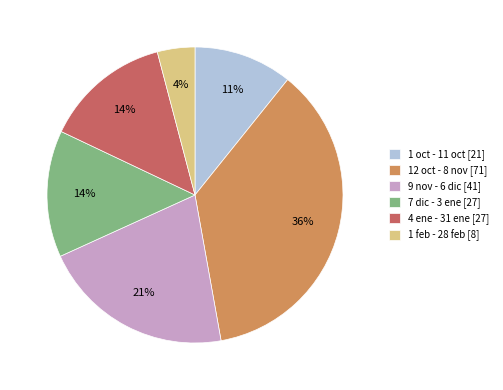

To the nearest percent, what is the difference between the 9 nov - 6 dic [41] and 7 dic - 3 ene [27] slice percentages?

7%